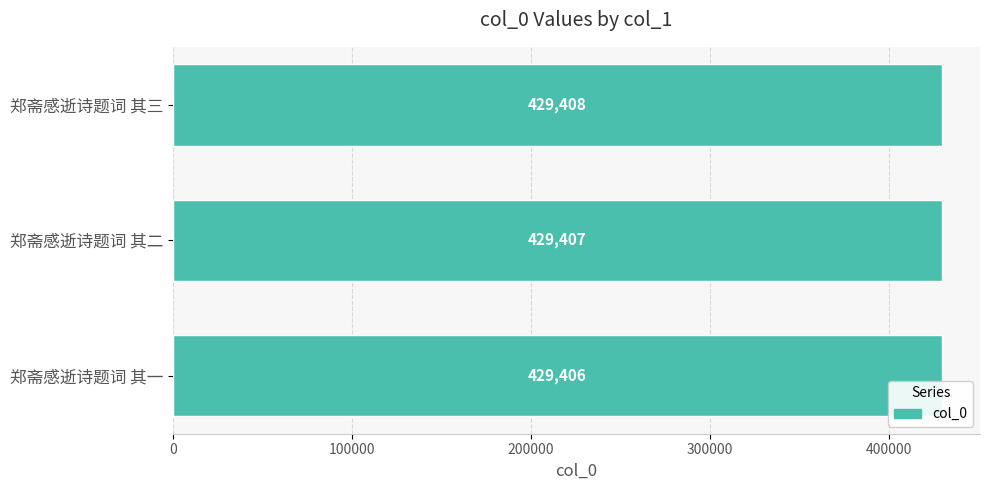

Is it true that the value at 郑斋感逝诗题词 其三 is 429408?

True